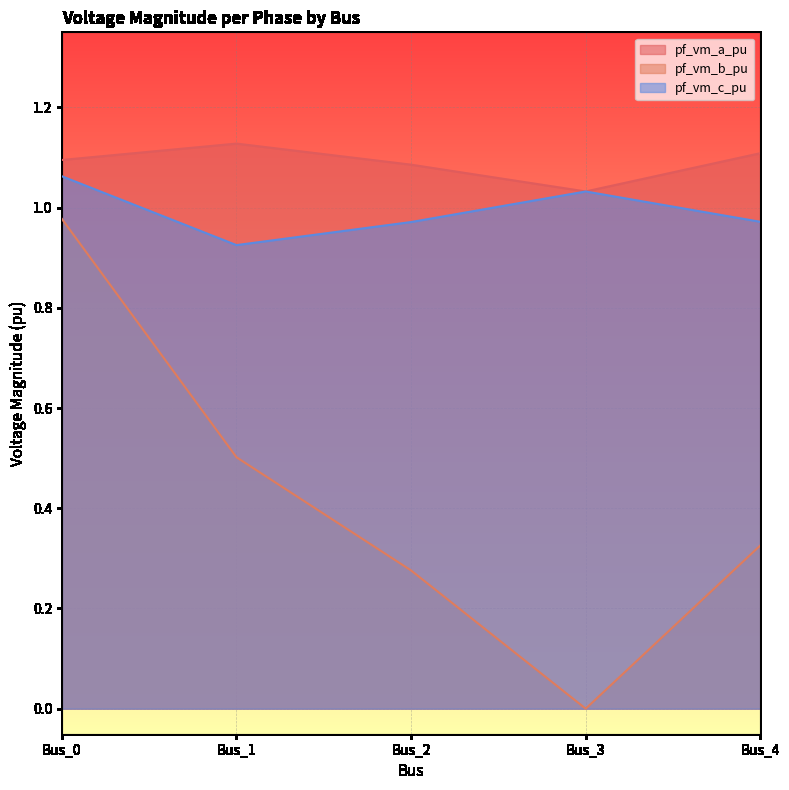

What is the greatest value displayed?

1.1